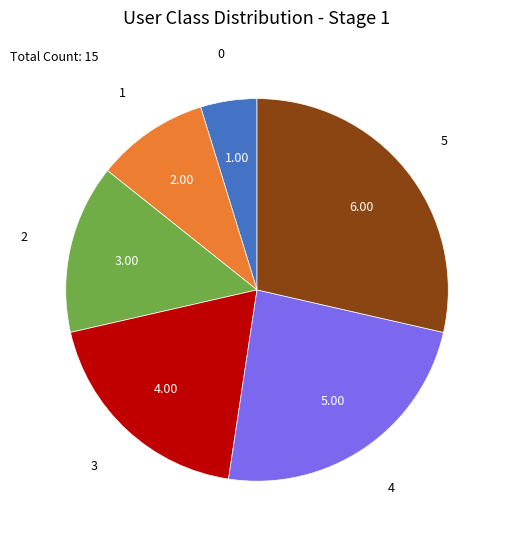

Is there a majority slice in this chart?

No